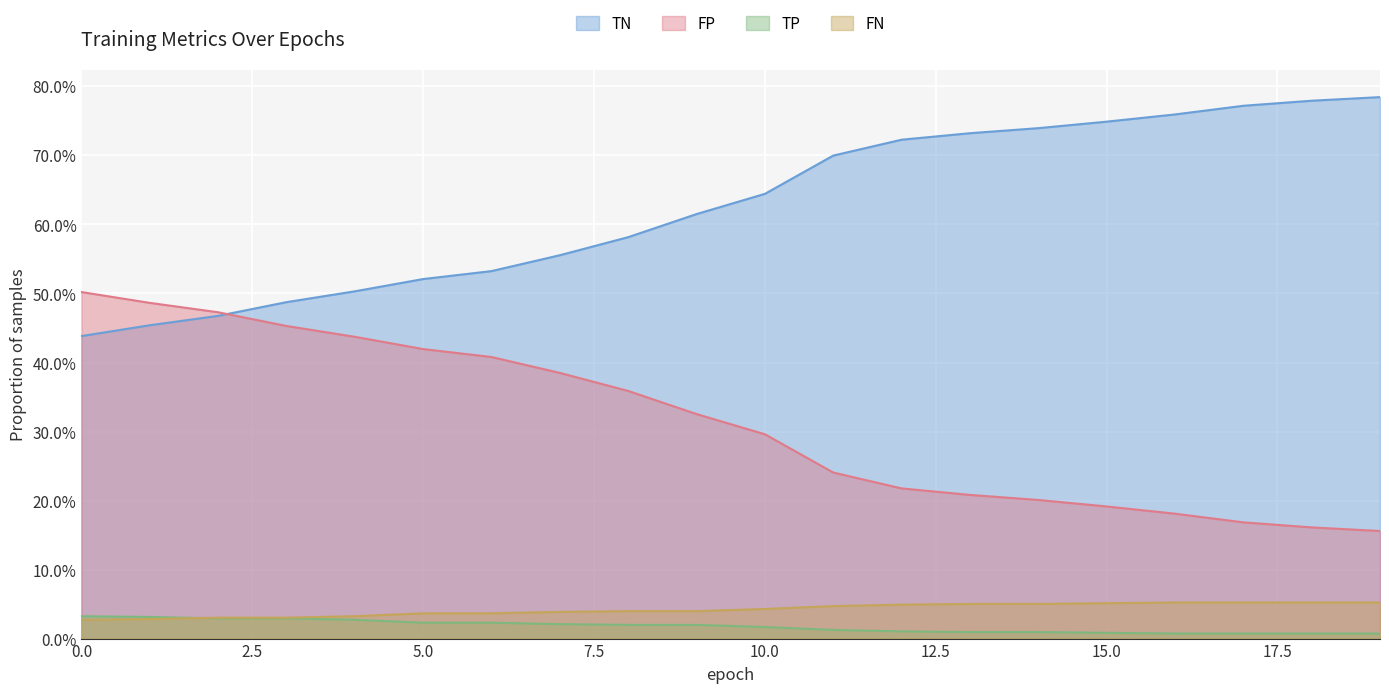

True or false: TP has a value of 0.1 at 19.

True